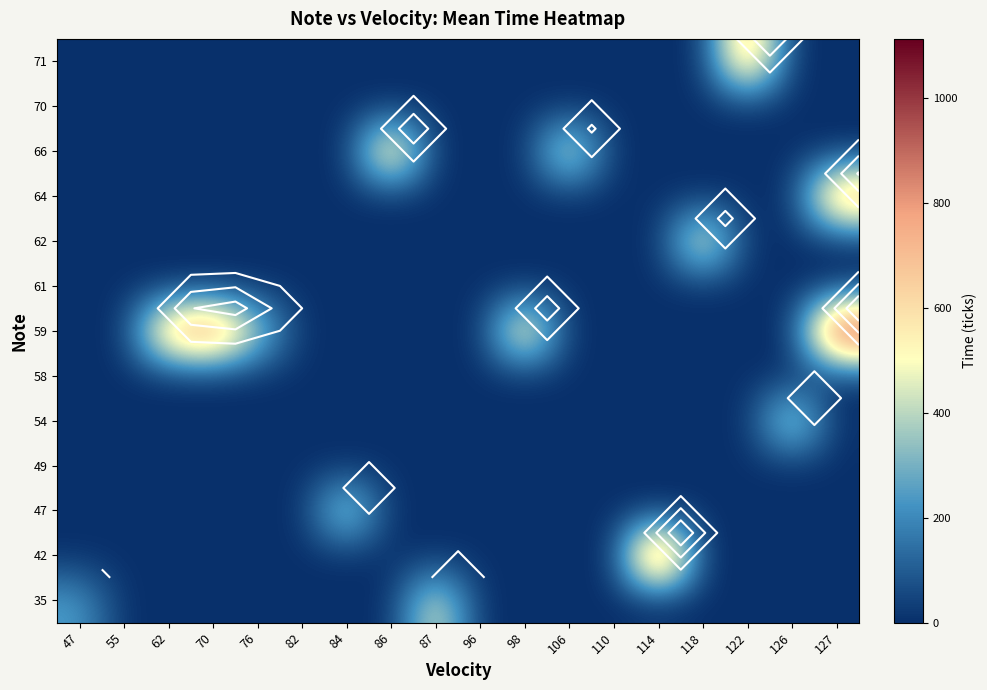

Is it true that 42 equals 1939 at 114?

False